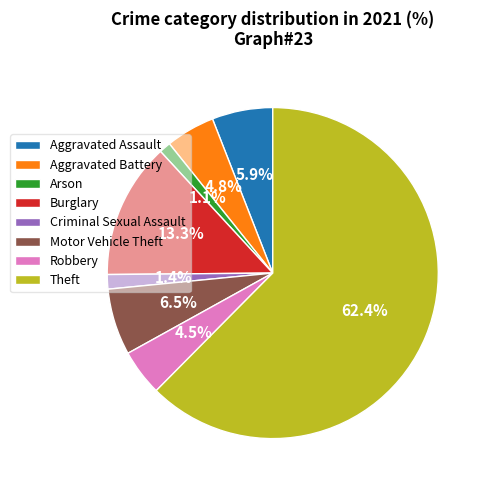

To the nearest percent, what portion does Theft represent?

62%